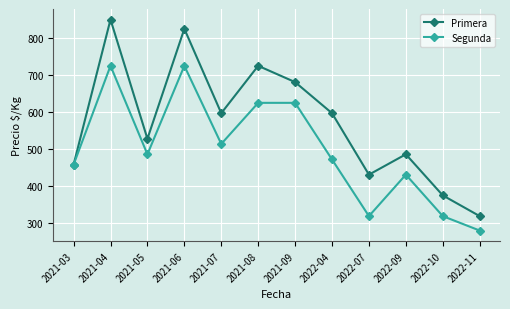

Which series has the largest total across all categories?

Primera